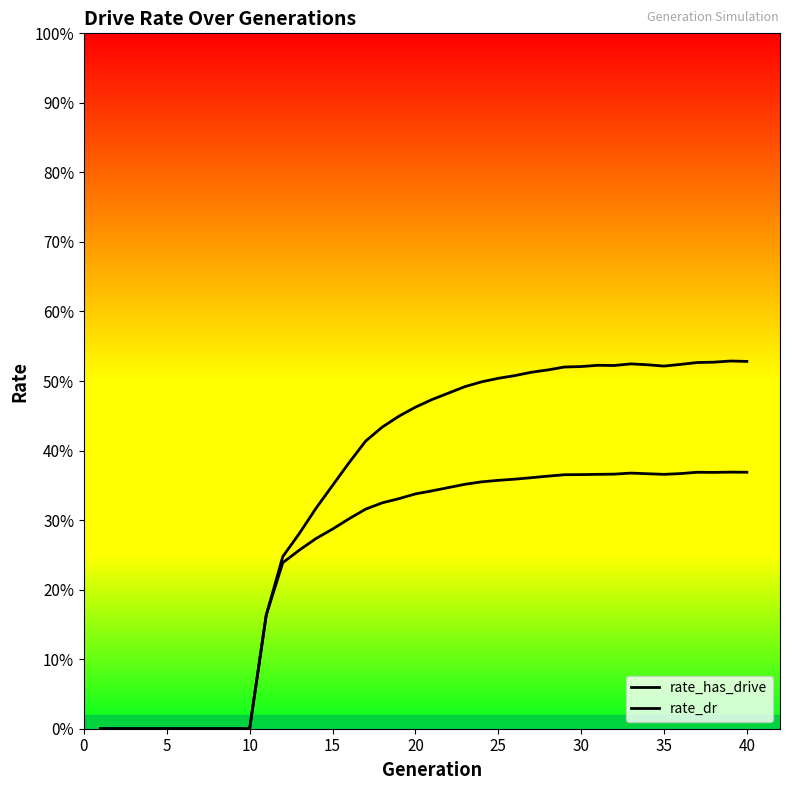

What is the average value of the rate_dr series?

0.3